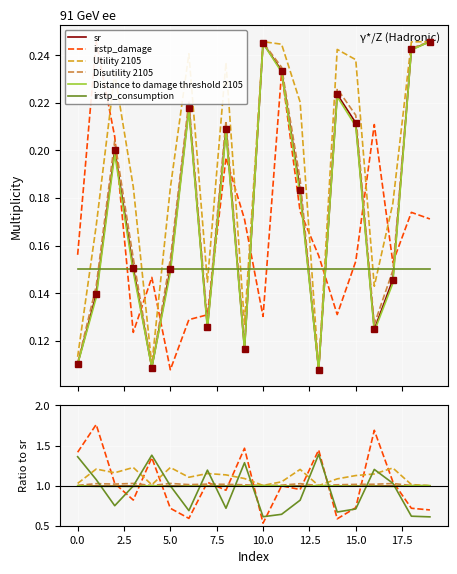

Which series has the largest total across all categories?

Utility 2105